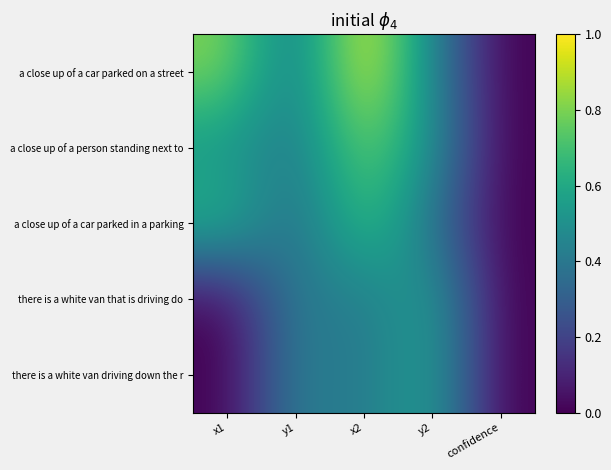

Rank the series by their maximum value, from highest to lowest.

a close up of a car parked on a street, a close up of a person standing next to, a close up of a car parked in a parking, there is a white van that is driving do, there is a white van driving down the r